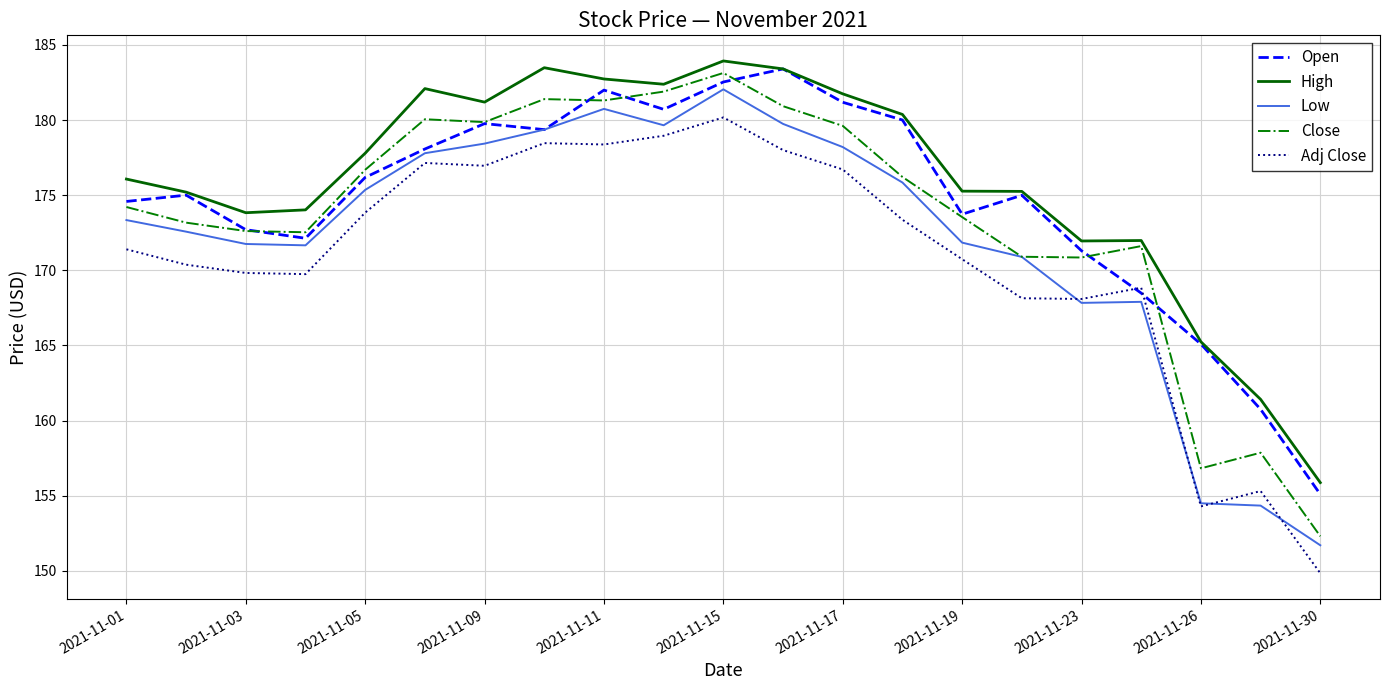

True or false: Adj Close and Close cross at least once.

False